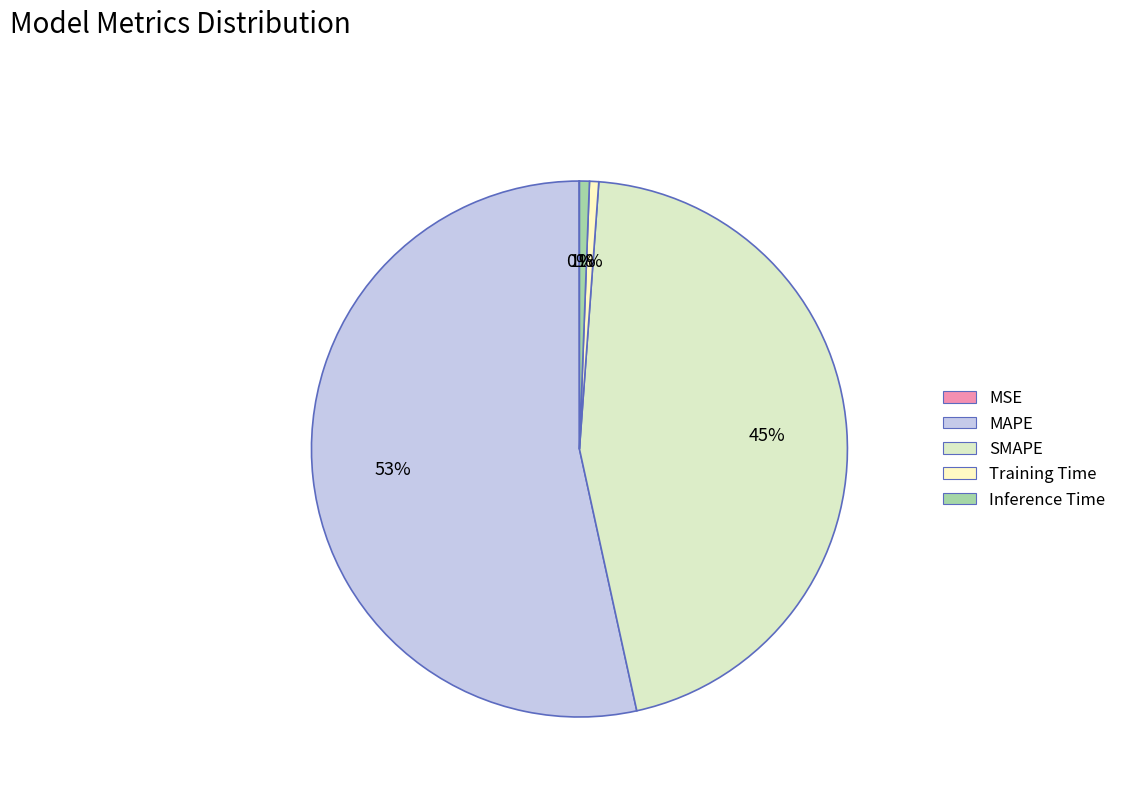

Between MSE and Training Time, which is larger?

Training Time